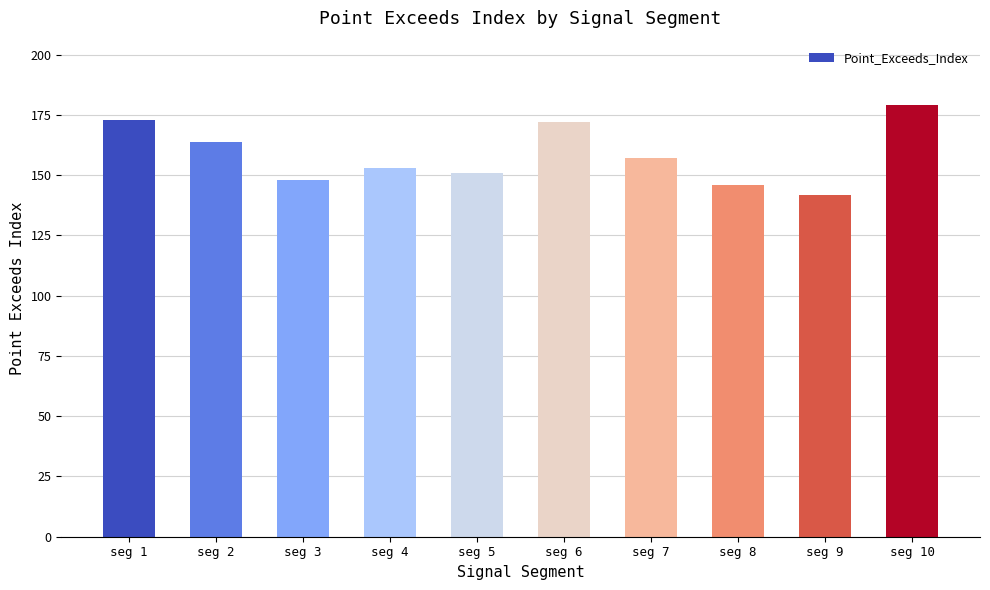

The chart shows a value of 117 at seg 6. True or false?

False